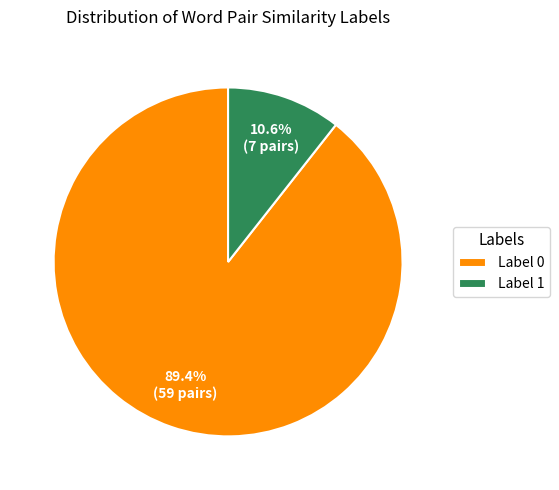

Rank the categories by value from highest to lowest.

Label 0, Label 1